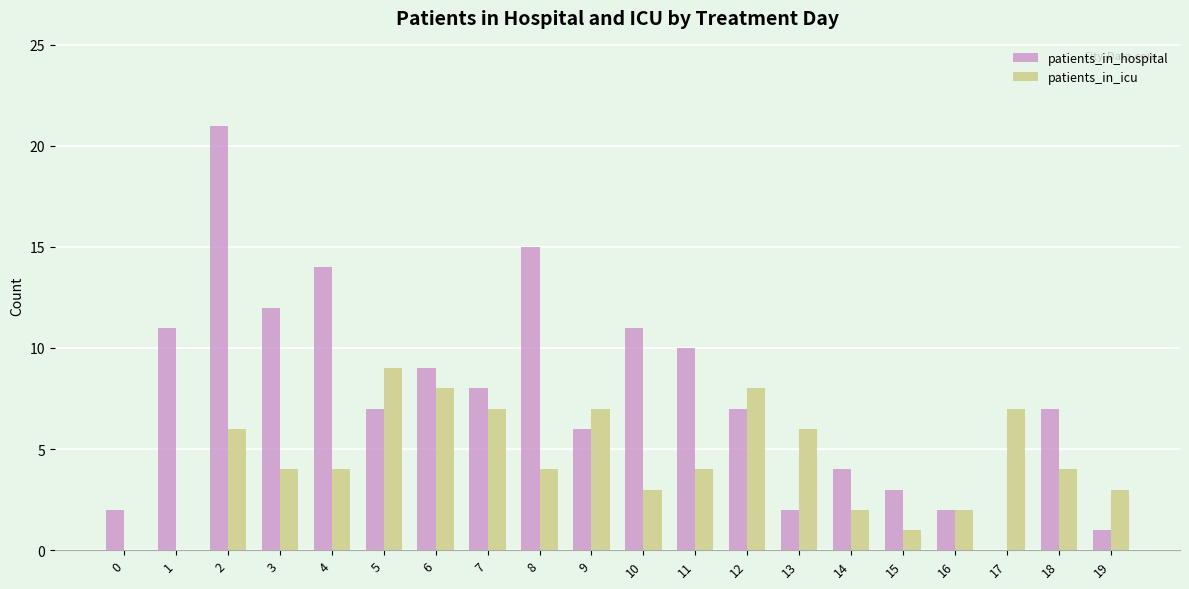

How many groups of bars are there?

20